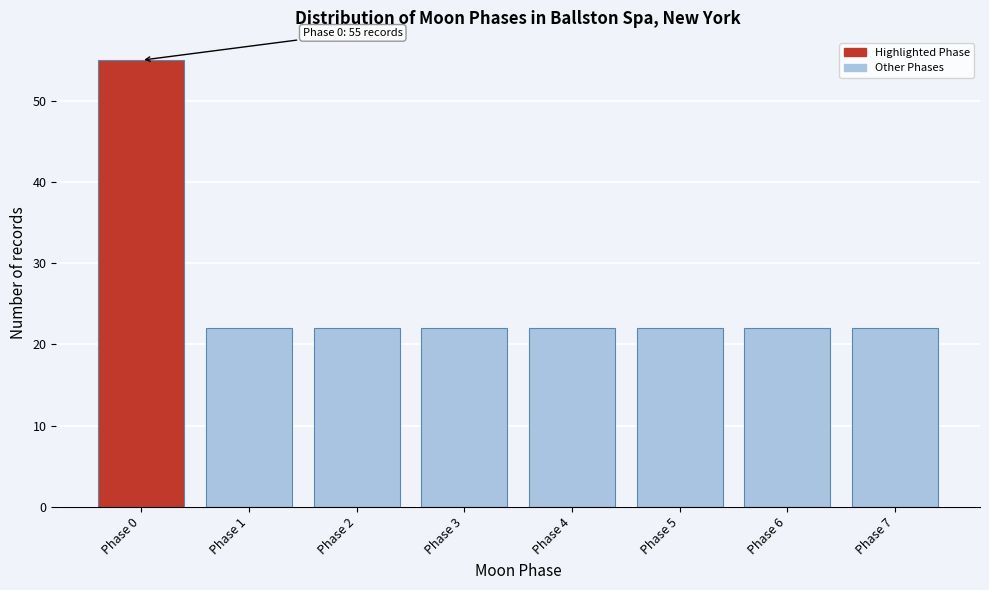

Reading left to right, list all the values displayed in this chart.

Phase 0=55	Phase 1=22	Phase 2=22	Phase 3=22	Phase 4=22	Phase 5=22	Phase 6=22	Phase 7=22